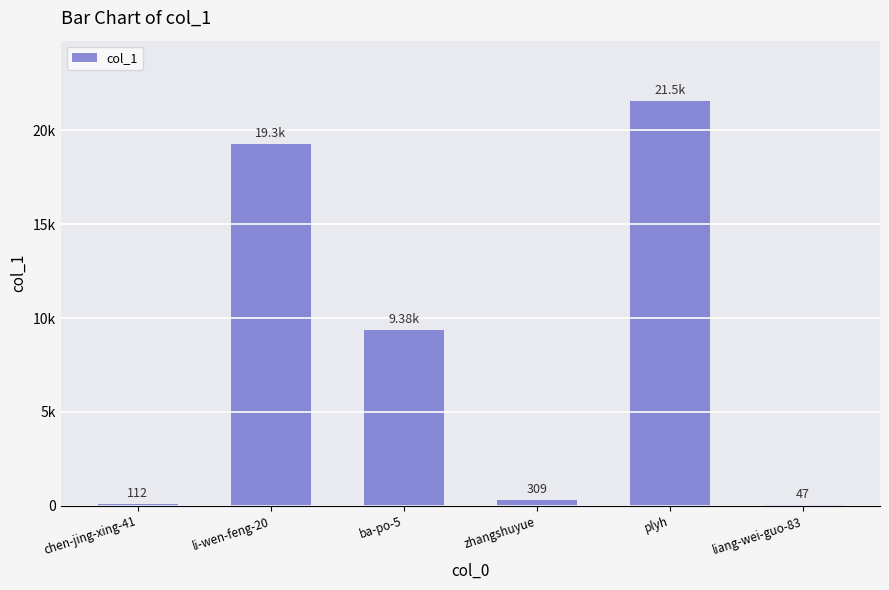

What position from the left is zhangshuyue?

4